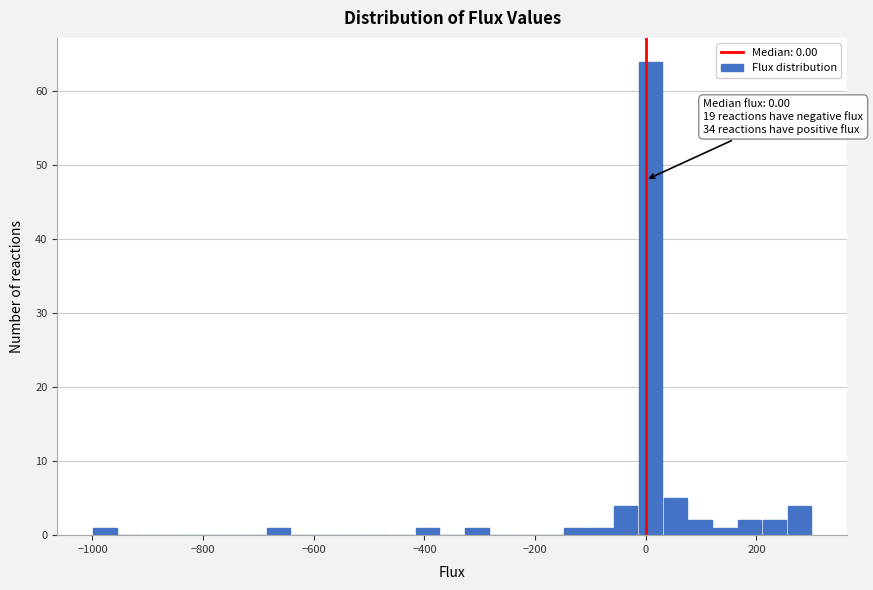

Around what value on the x-axis is the tallest bar? Give the approximate position of its centre, as read against the axis.

0